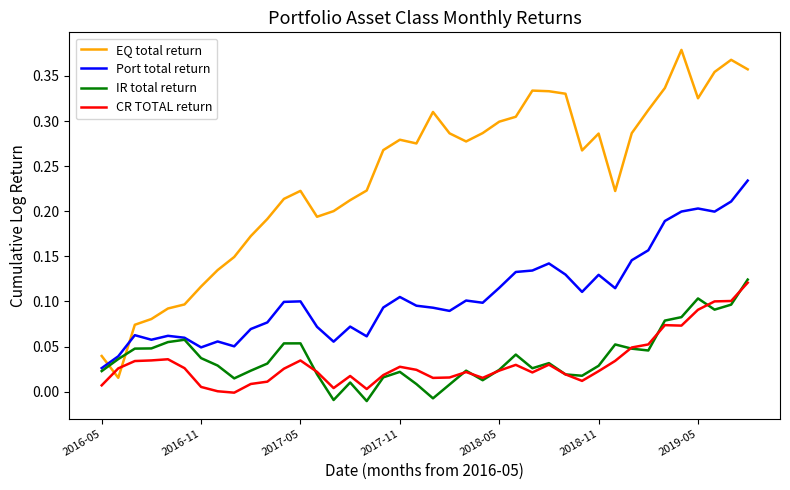

Which series has the largest total across all categories?

EQ total return